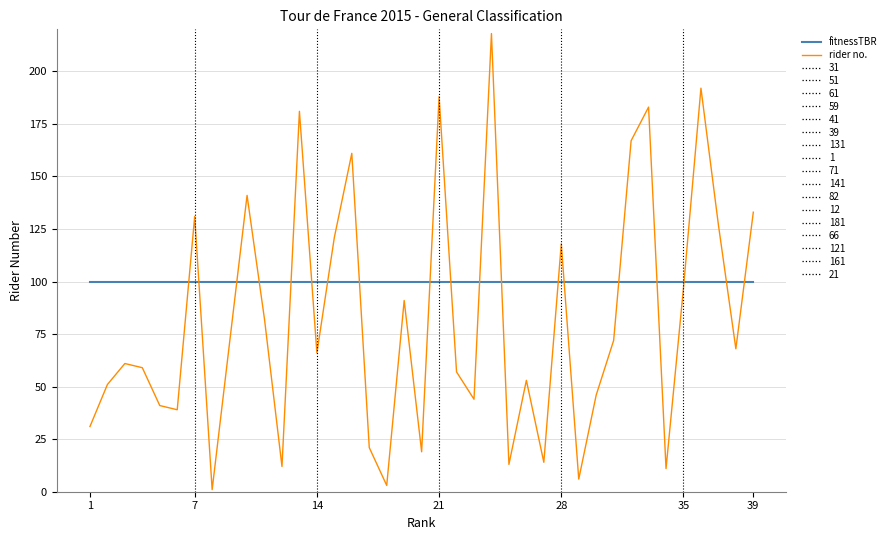

Which series has the largest total across all categories?

fitnessTBR